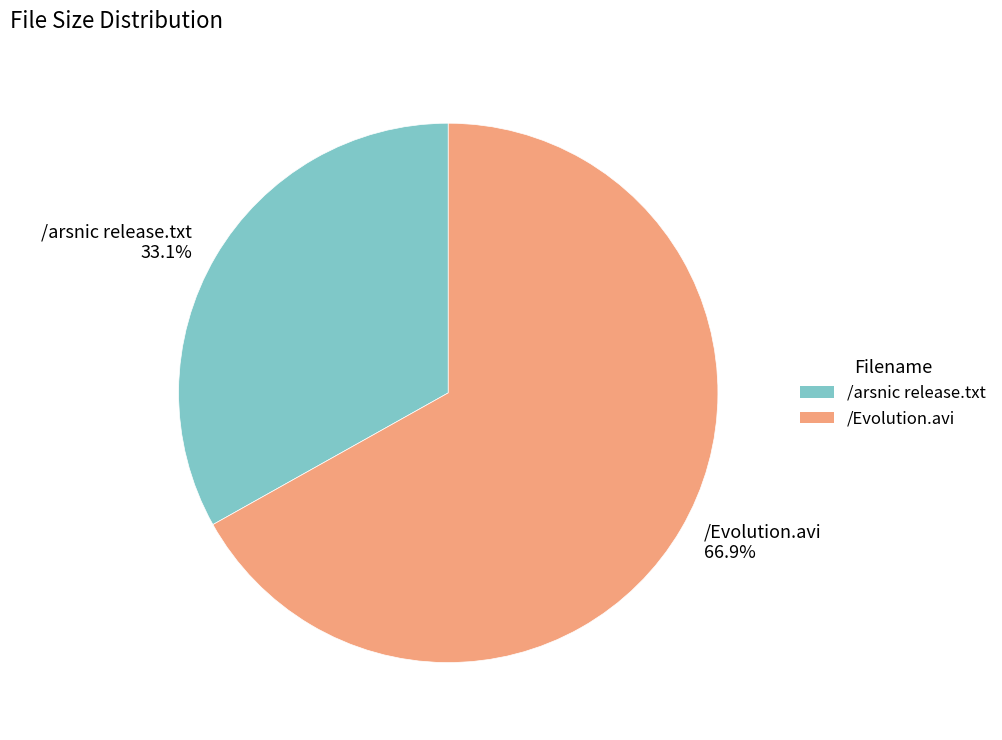

Rank the categories by value from lowest to highest.

/arsnic release.txt, /Evolution.avi